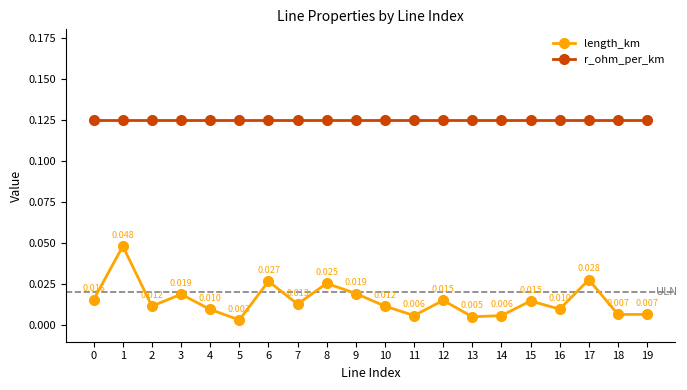

True or false: r_ohm_per_km and length_km intersect in this chart.

False